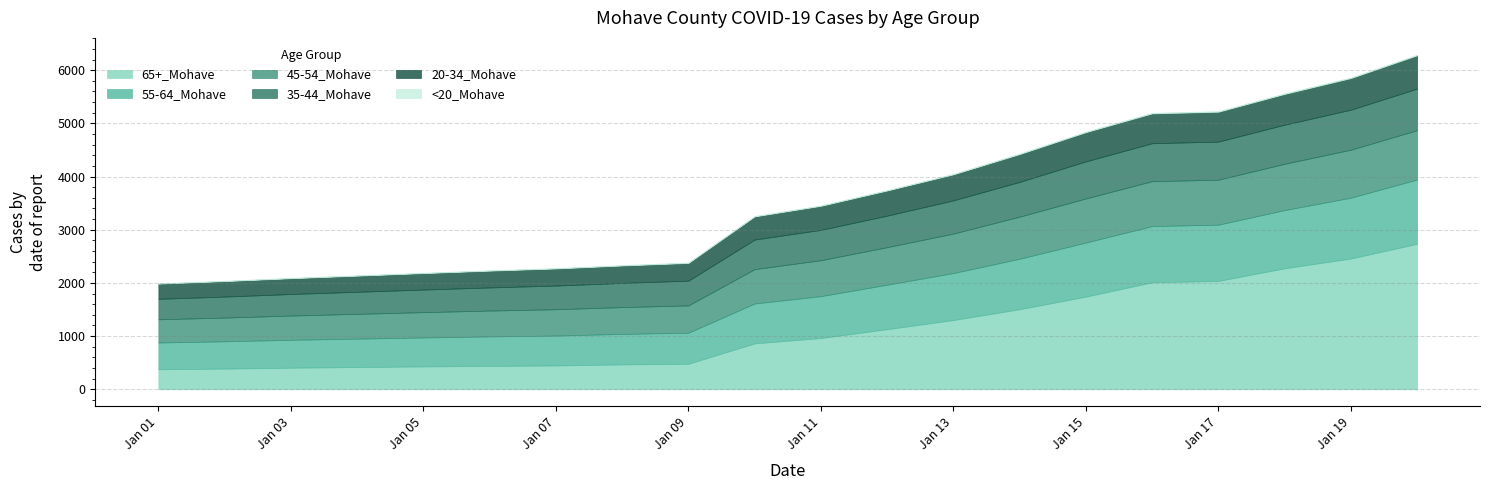

At which label does 20-34_Mohave reach its minimum?

1/1/2021